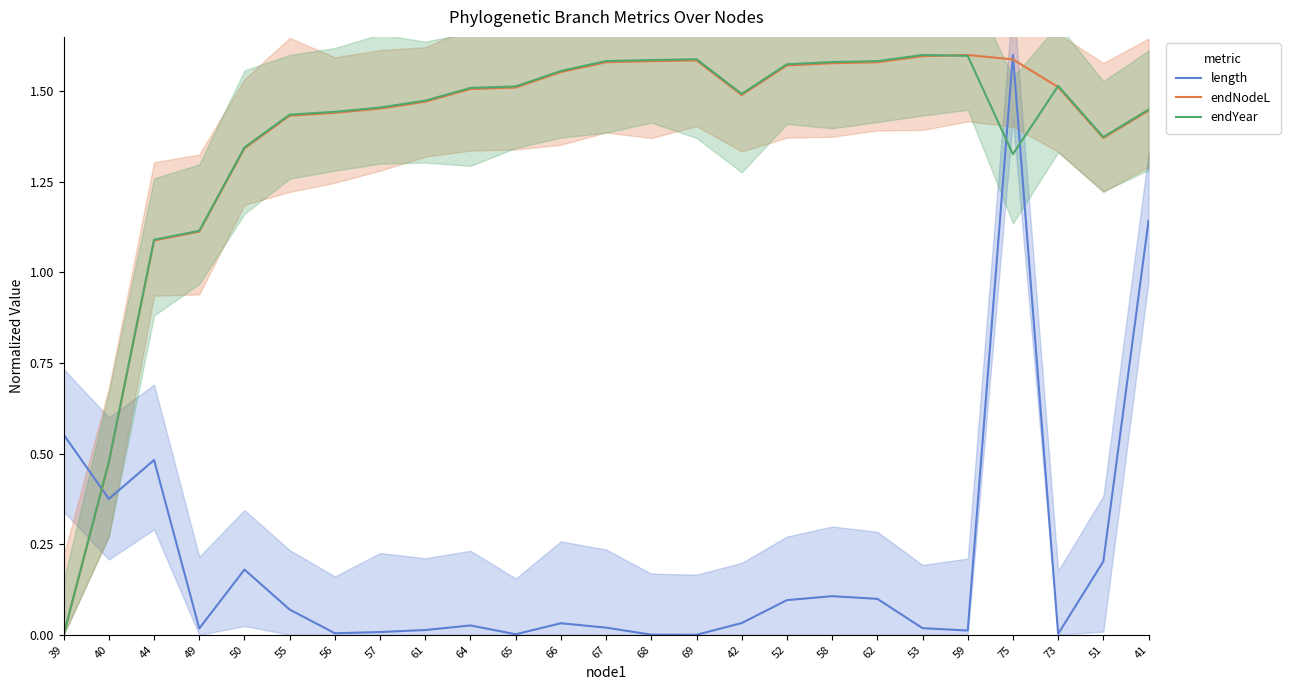

What is the sum of the endNodeL values at 53 and 52?

3.2